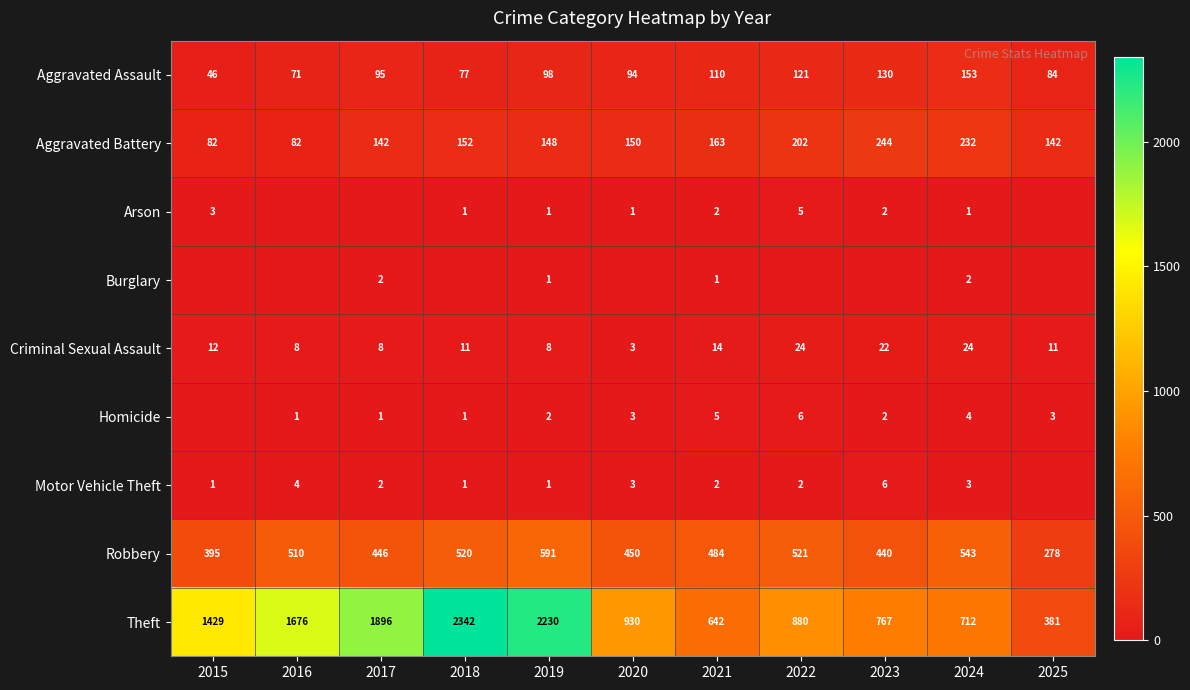

Is the value of Motor Vehicle Theft at 2020 greater than the value of Theft at 2025?

No